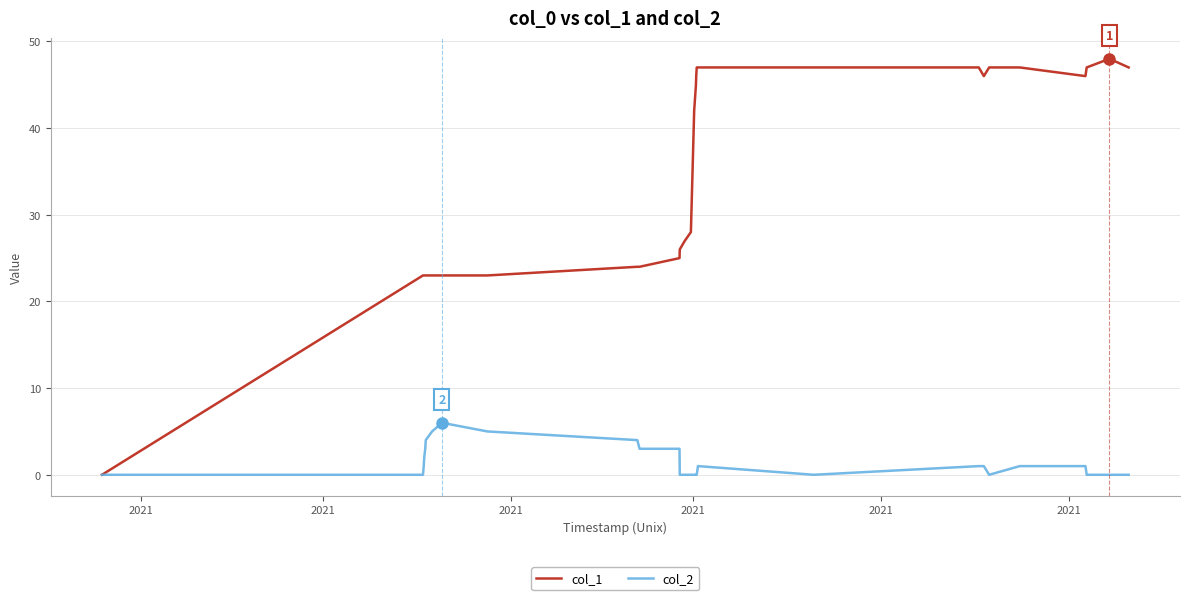

Which series has the largest total across all categories?

col_1